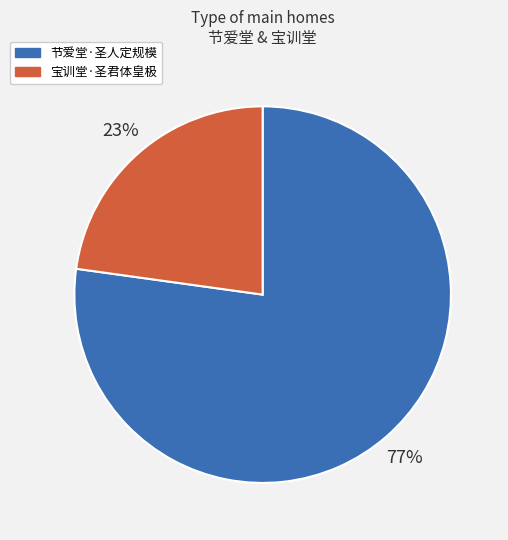

Is it true that 节爱堂·圣人定规模 is 67% of the pie?

False